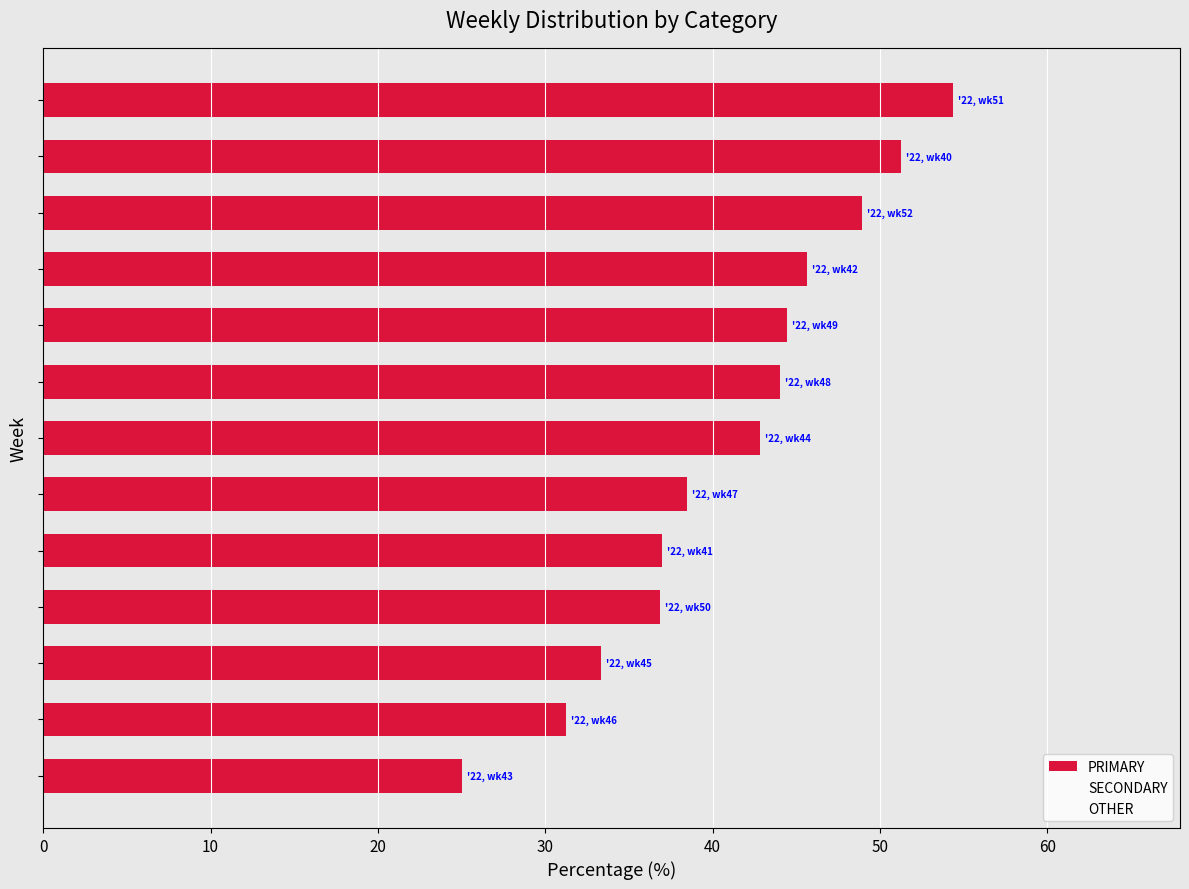

What is the minimum value shown in the chart?

25.0